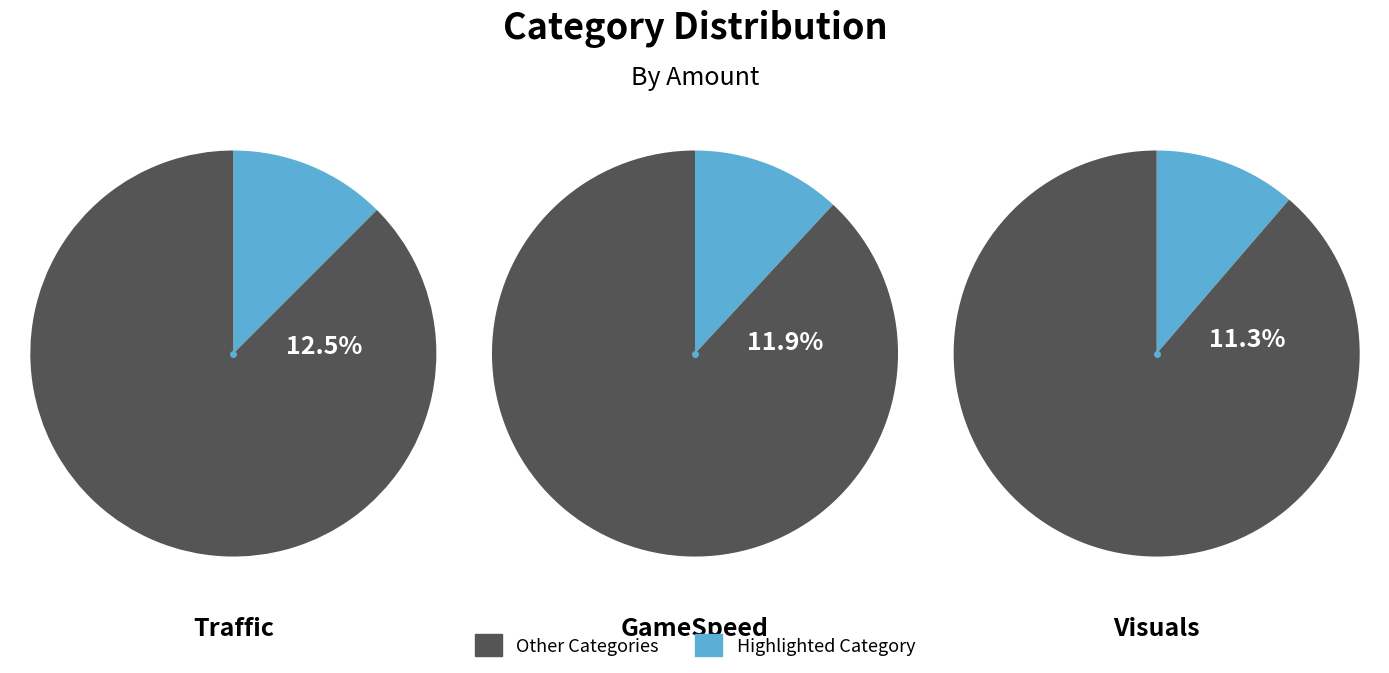

Does any single category account for the majority?

No